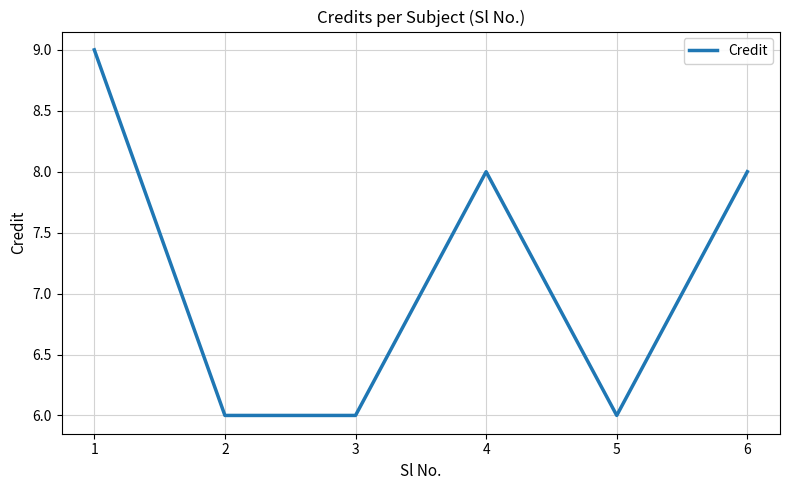

Reading left to right, list all the values displayed in this chart.

9	6	6	8	6	8